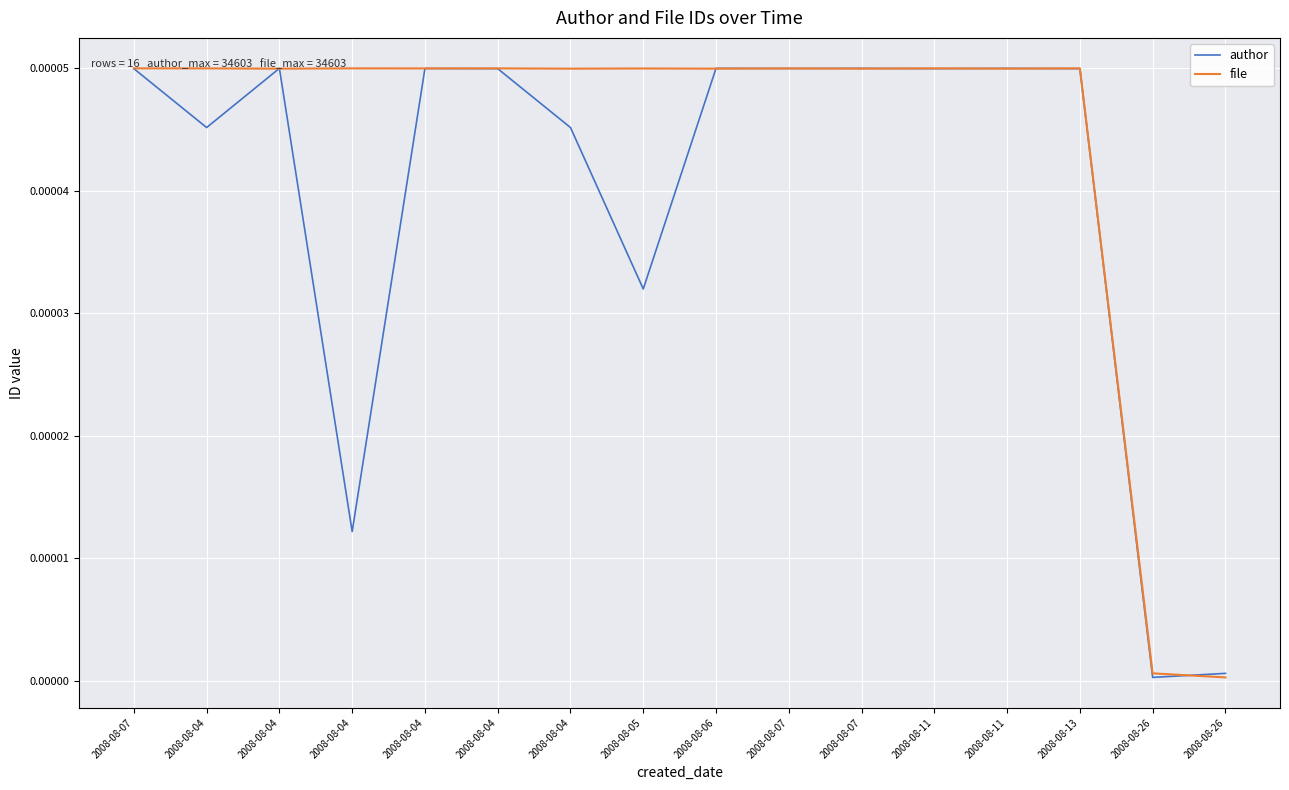

Count the number of data series in this chart.

2